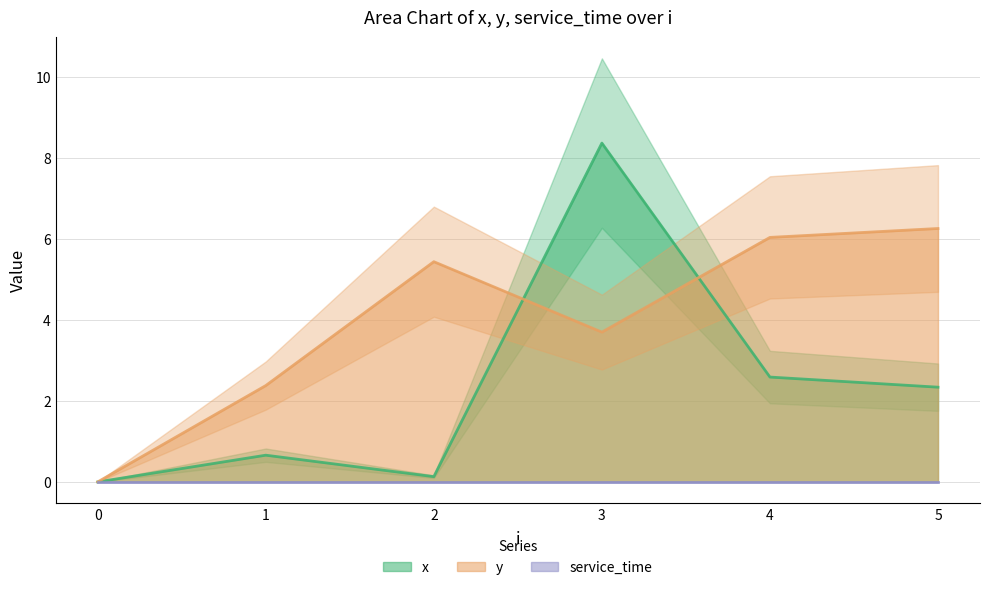

The value of x at 4 is 4.3. True or false?

False